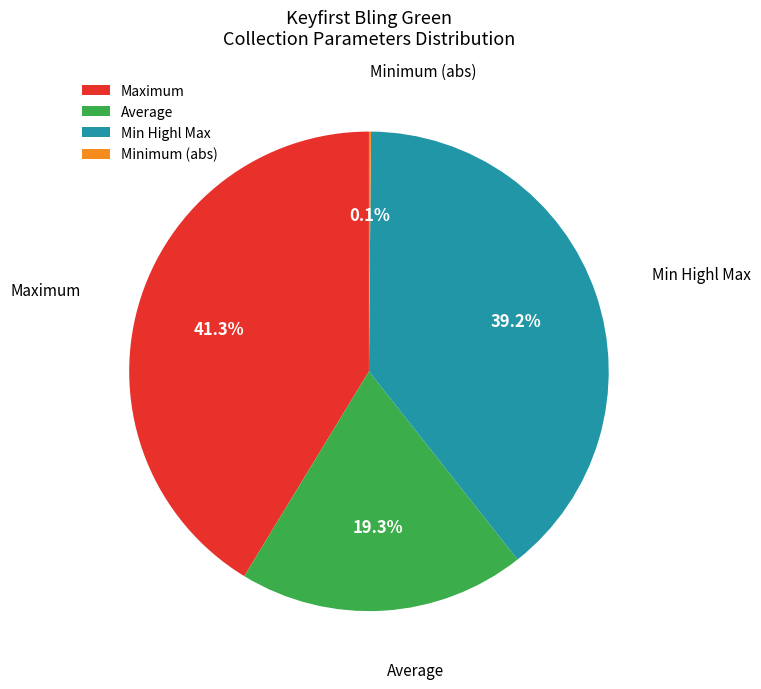

To the nearest percent, what is the average slice percentage?

25%